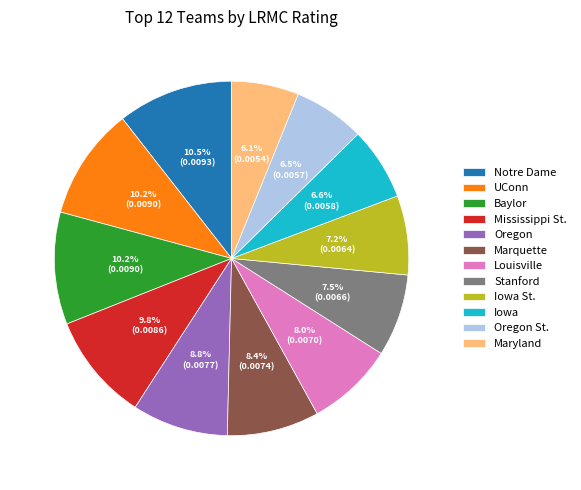

To the nearest percent, what is the difference between the largest and smallest slice percentages?

4%